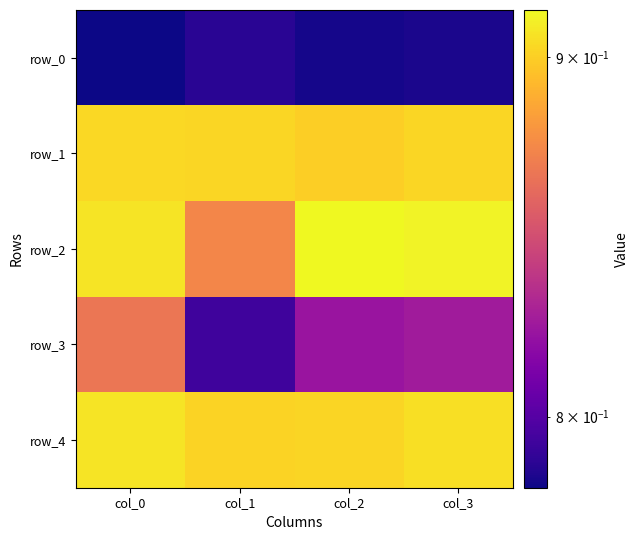

What is the average value of the row_3 series?

0.8